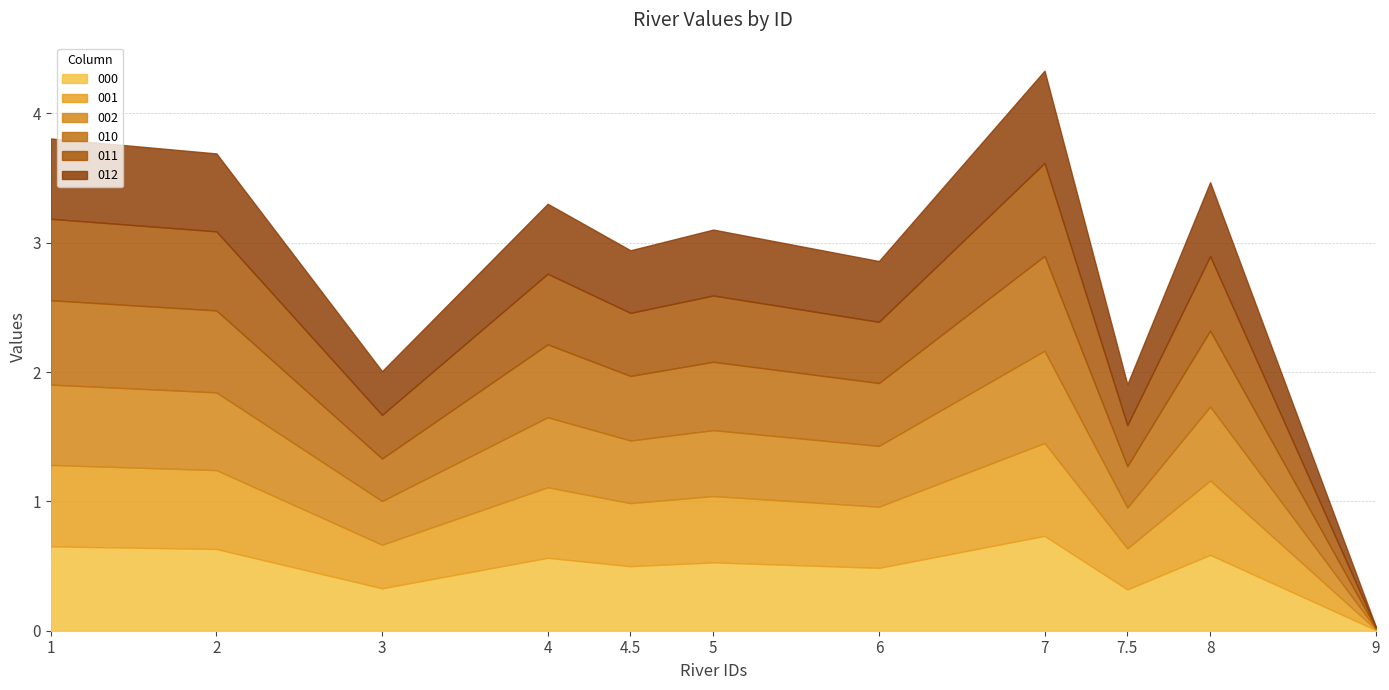

Does the chart display data point markers on the line(s)?

No